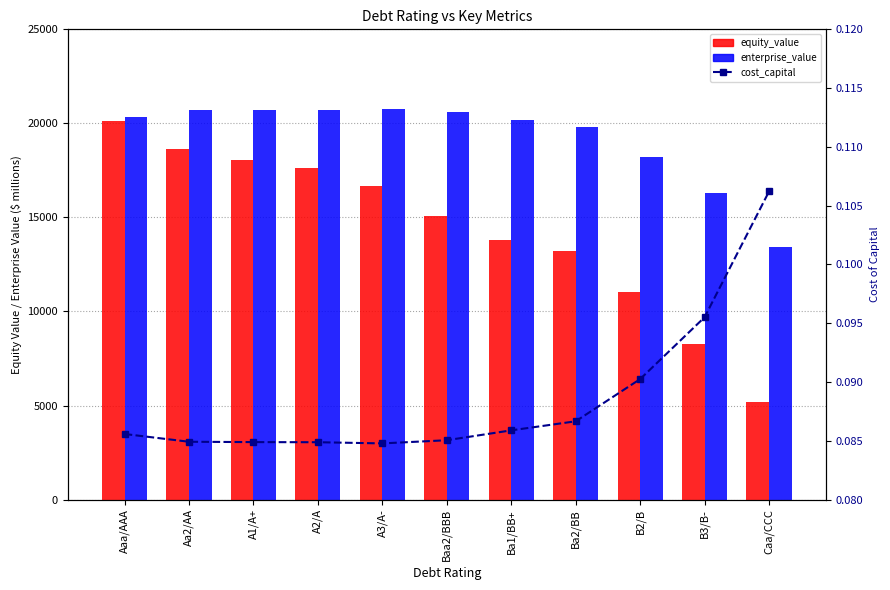

Between A1/A+ and B3/B-, which series saw the biggest shift?

equity_value